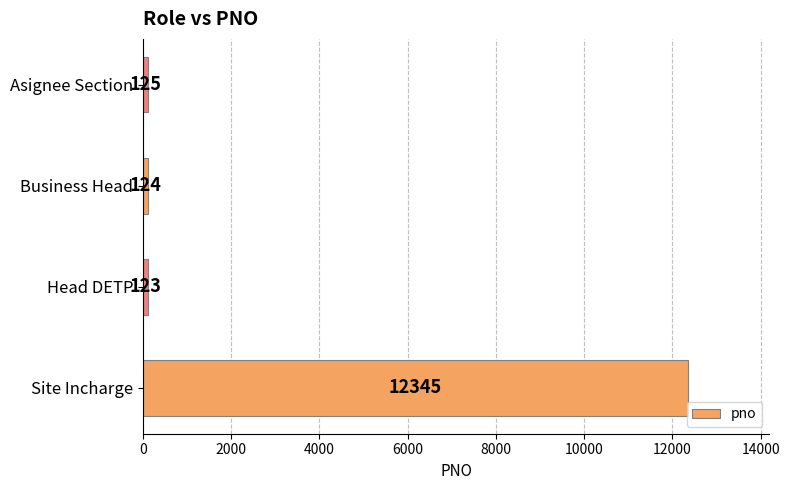

What is the difference between the maximum and second lowest values?

12221